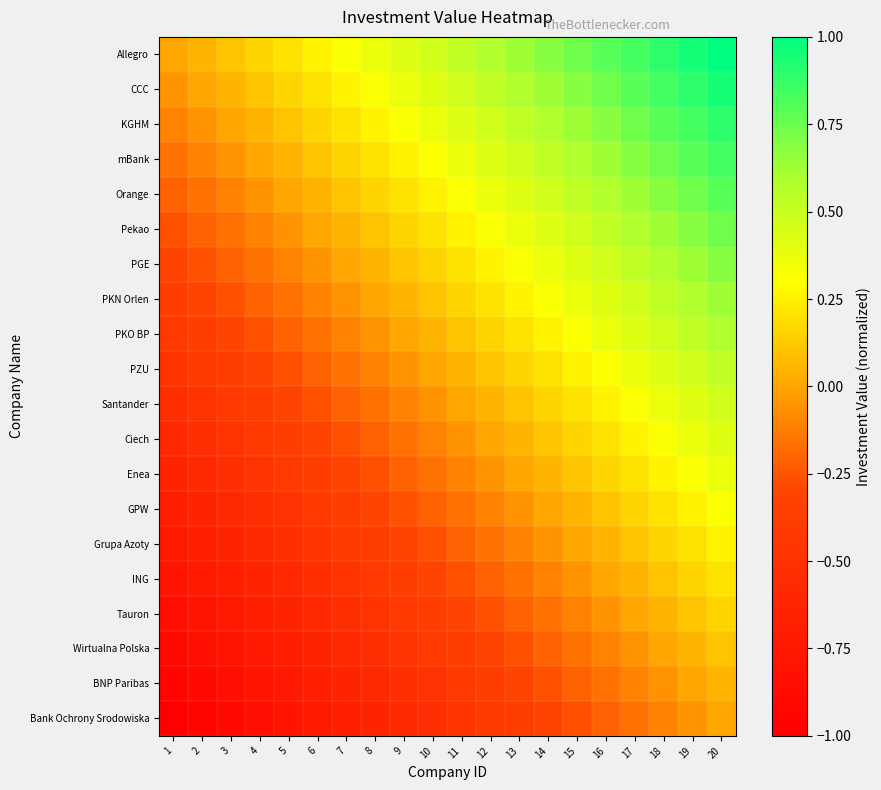

At 16, list the series in order from largest to smallest.

Allegro, CCC, KGHM, mBank, Orange, Pekao, PGE, PKN Orlen, PKO BP, PZU, Santander, Ciech, Enea, GPW, Grupa Azoty, ING, Tauron, Wirtualna Polska, BNP Paribas, Bank Ochrony Srodowiska